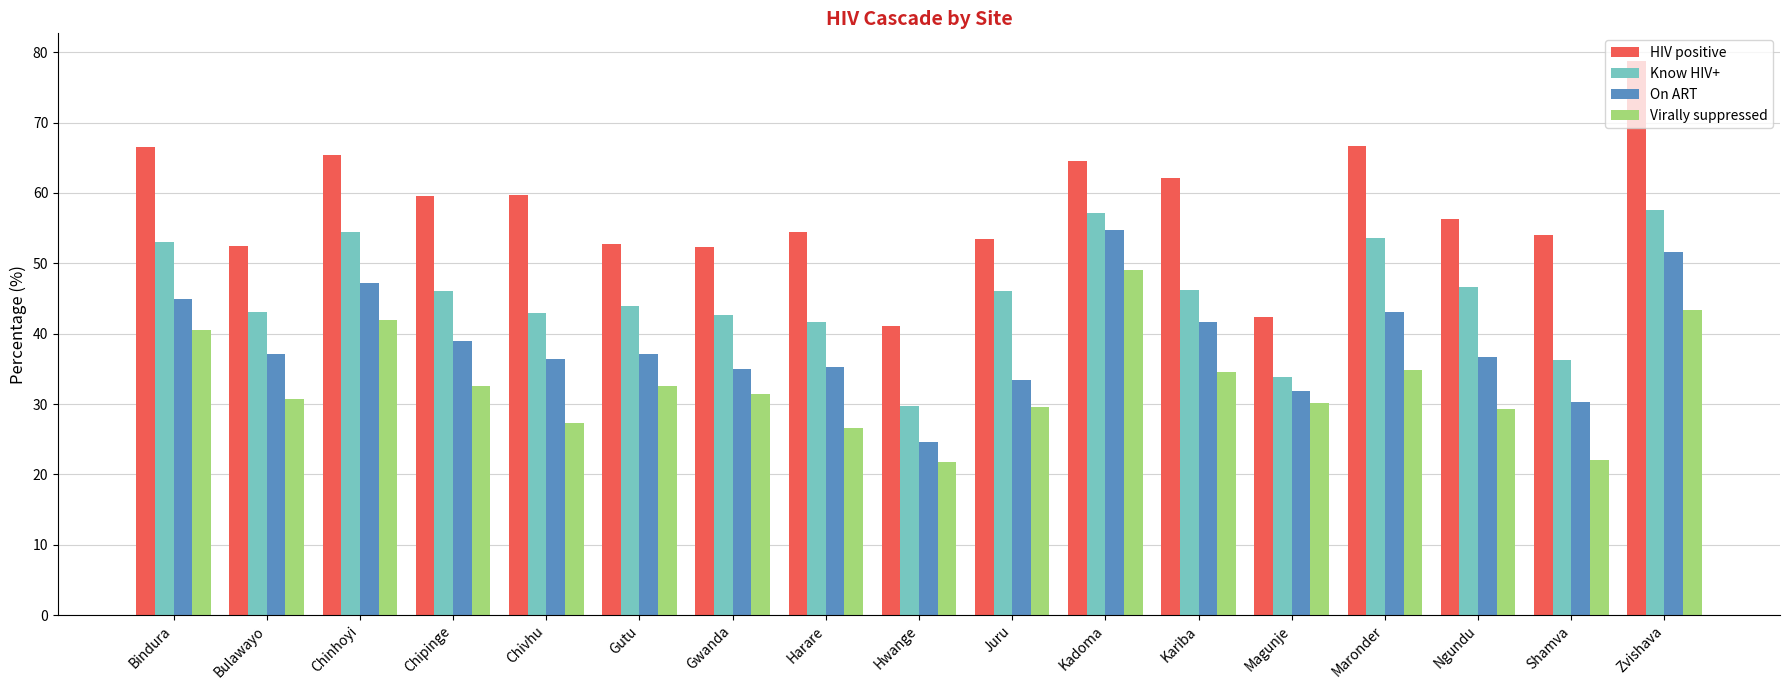

What is the spread (max minus min) of values at Harare?

27.9